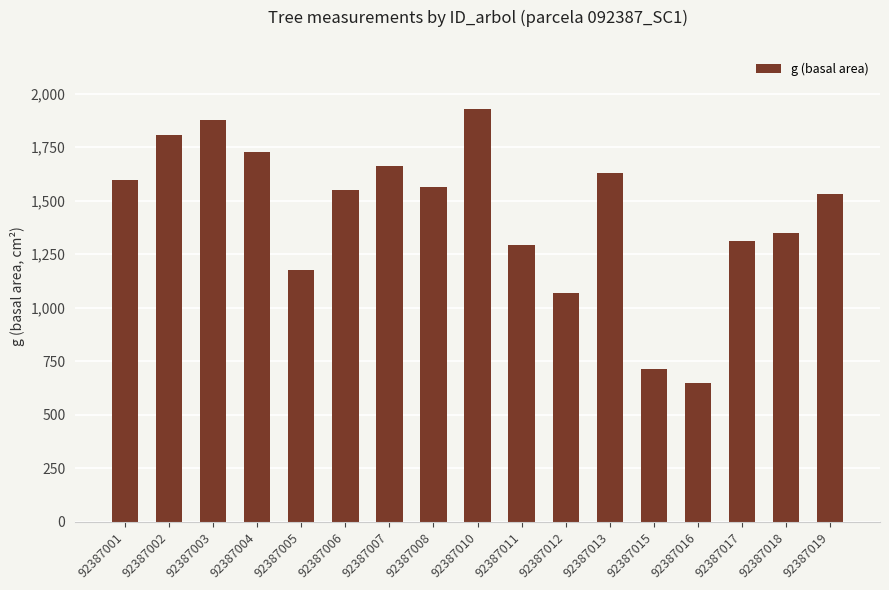

How many bars are there in total?

17